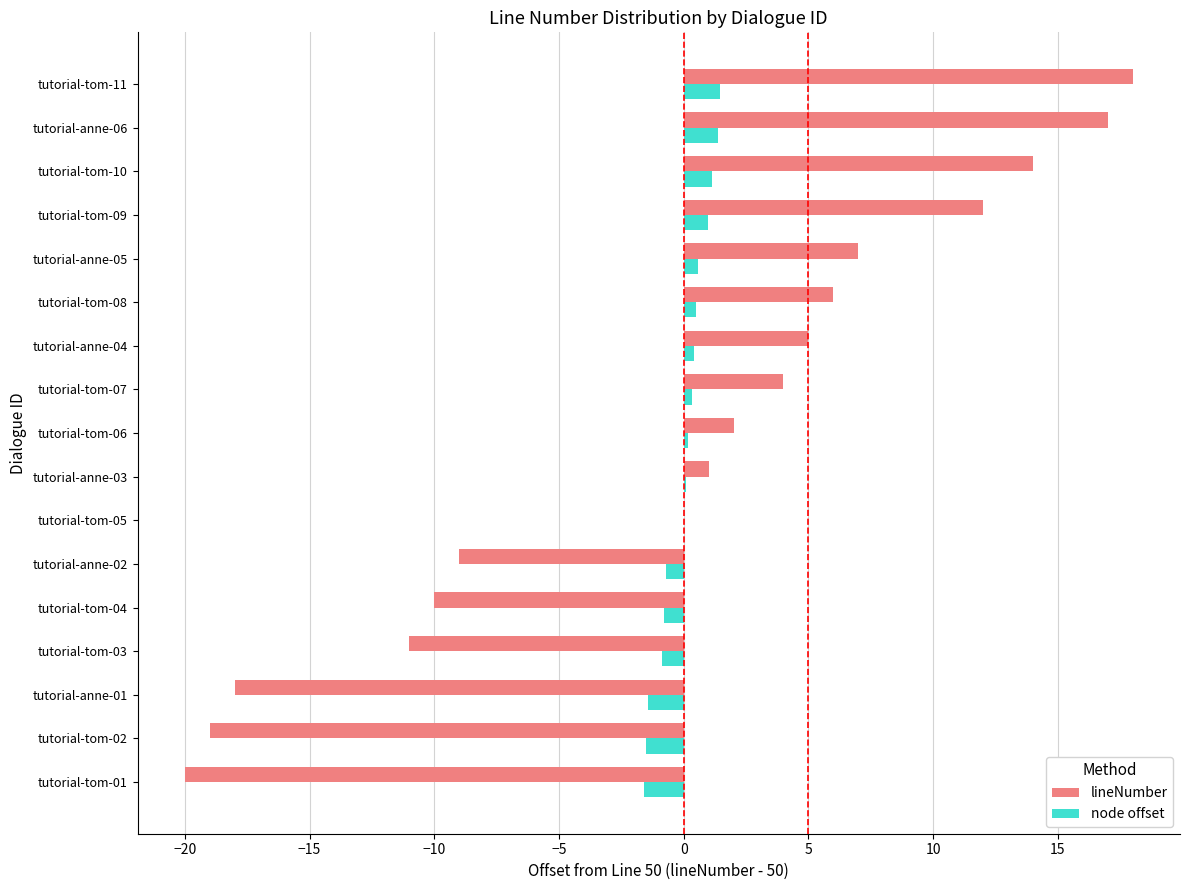

What is the maximum value shown in the chart?

18.0